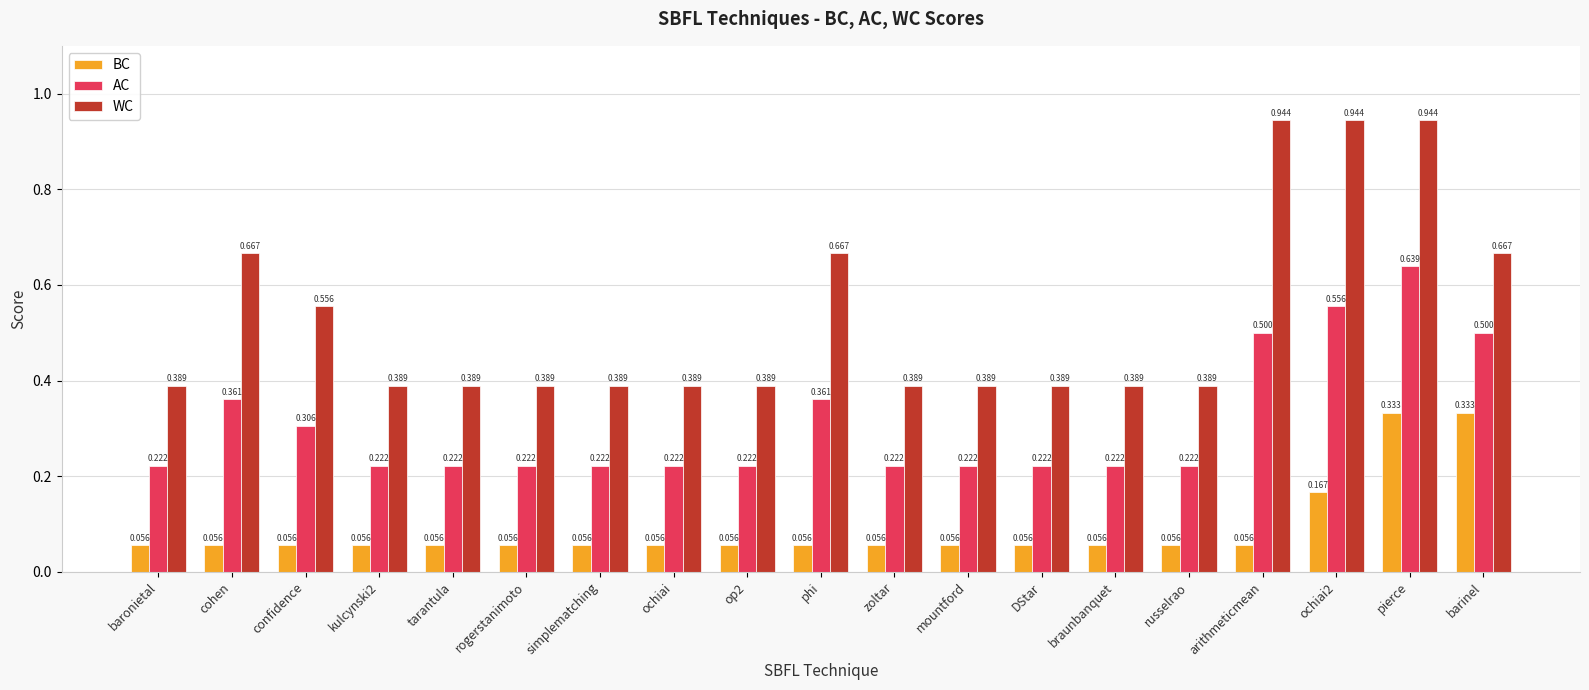

Rank the series by their average value, from highest to lowest.

WC, AC, BC